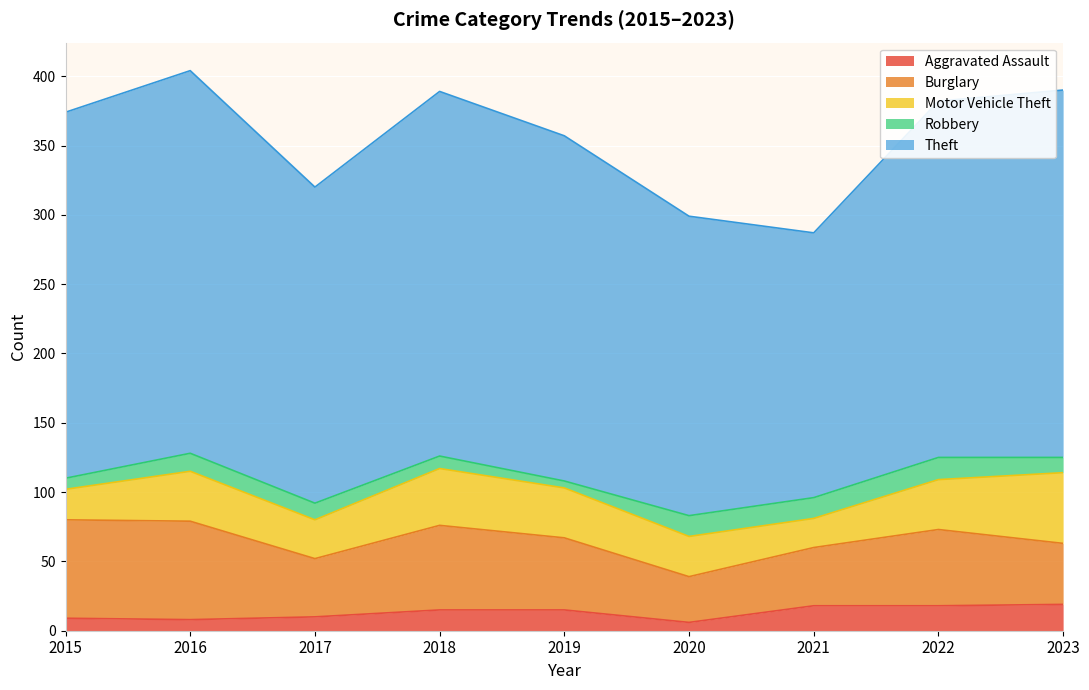

Reading left to right, list all the values displayed in this chart.

Aggravated Assault: 2015=9	2016=8	2017=10	2018=15	2019=15	2020=6	2021=18	2022=18	2023=19
Burglary: 2015=71	2016=71	2017=42	2018=61	2019=52	2020=33	2021=42	2022=55	2023=44
Motor Vehicle Theft: 2015=22	2016=36	2017=28	2018=41	2019=36	2020=29	2021=21	2022=36	2023=51
Robbery: 2015=8	2016=13	2017=12	2018=9	2019=5	2020=15	2021=15	2022=16	2023=11
Theft: 2015=264	2016=276	2017=228	2018=263	2019=249	2020=216	2021=191	2022=257	2023=265